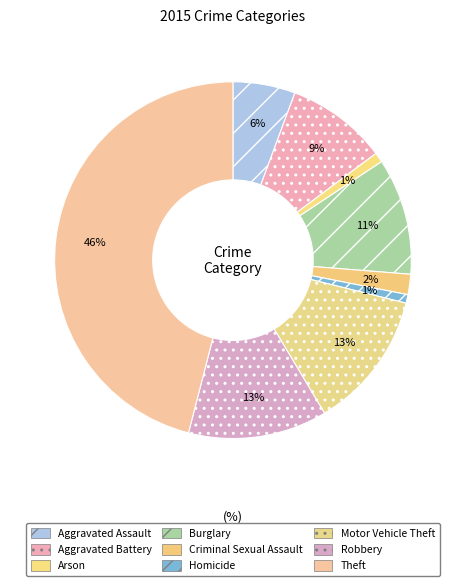

Which has a higher value, Arson or Burglary?

Burglary